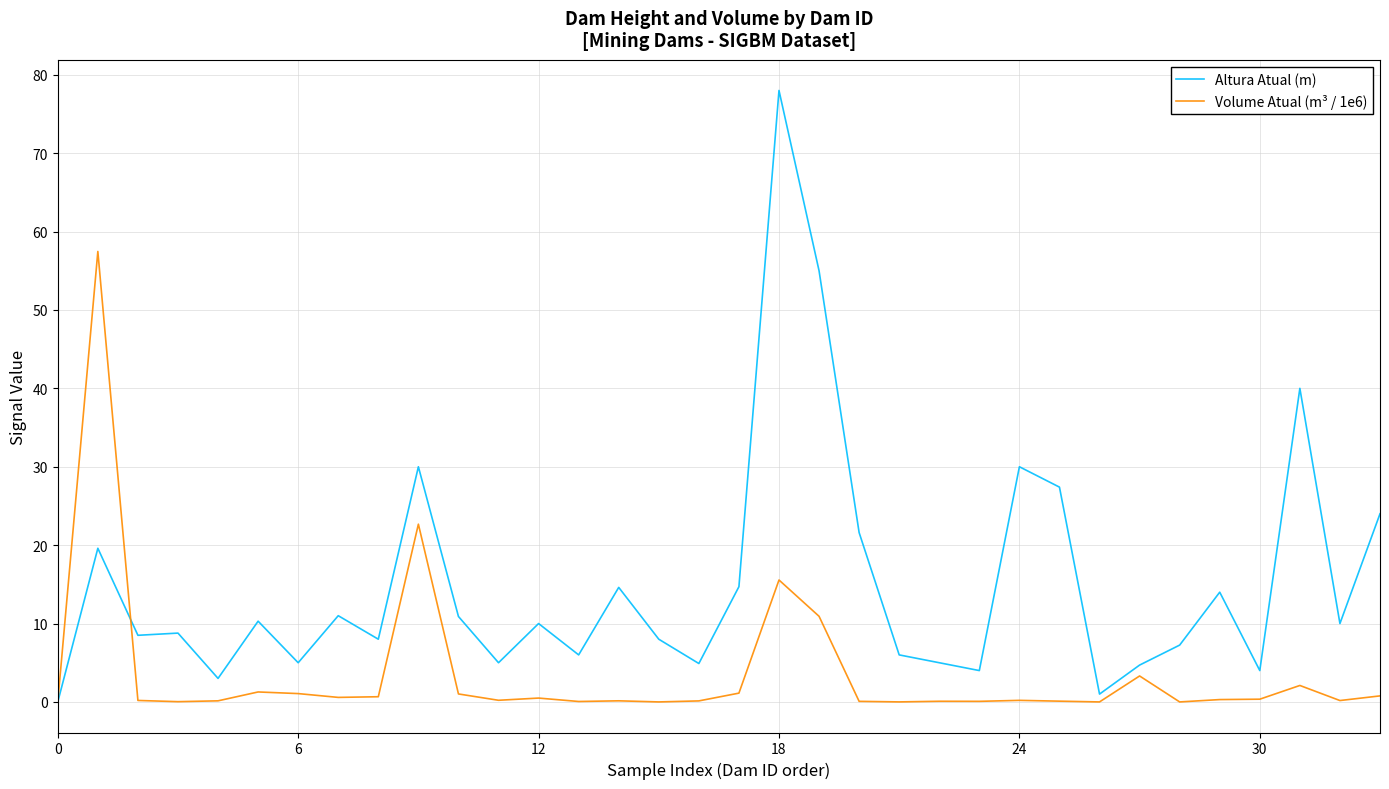

What is the greatest value displayed?

78.0